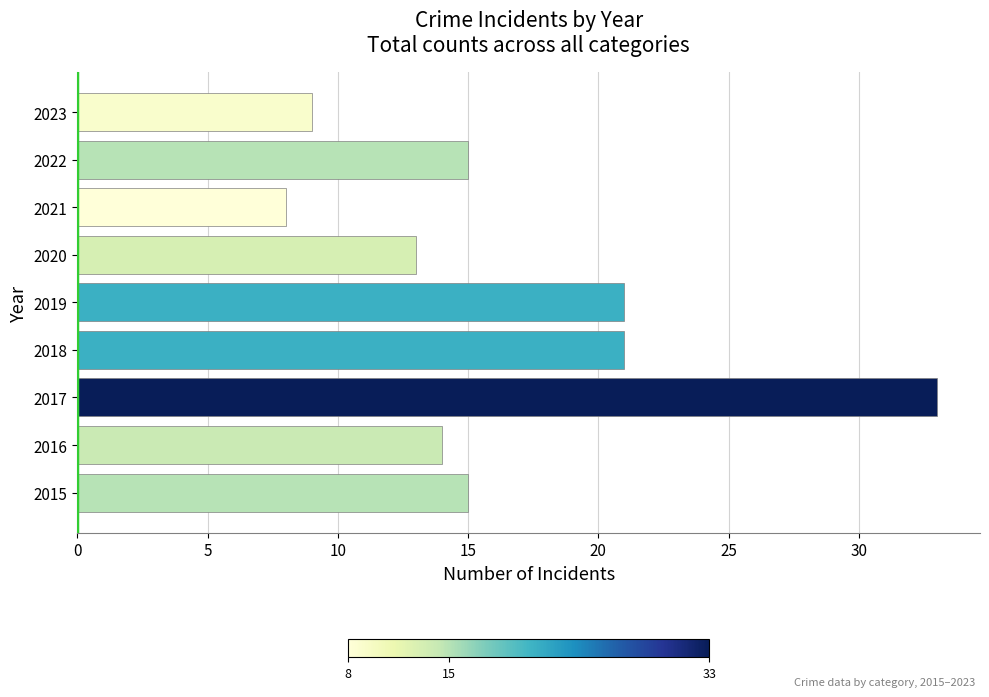

Read the value at 2019, to the nearest 10.

20